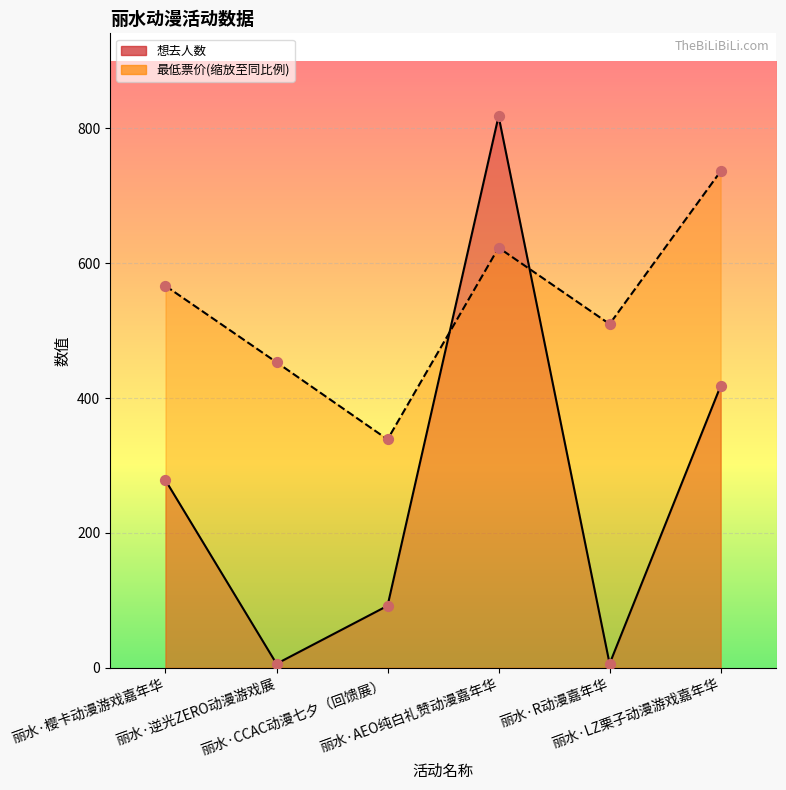

What are all the series names shown in the legend?

想去人数, 最低票价